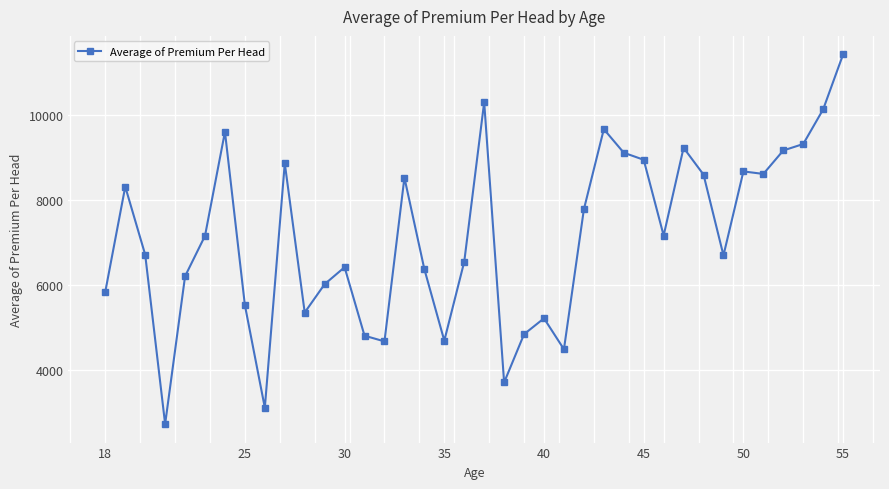

What is the value of the 24th point from the left?

4485.5